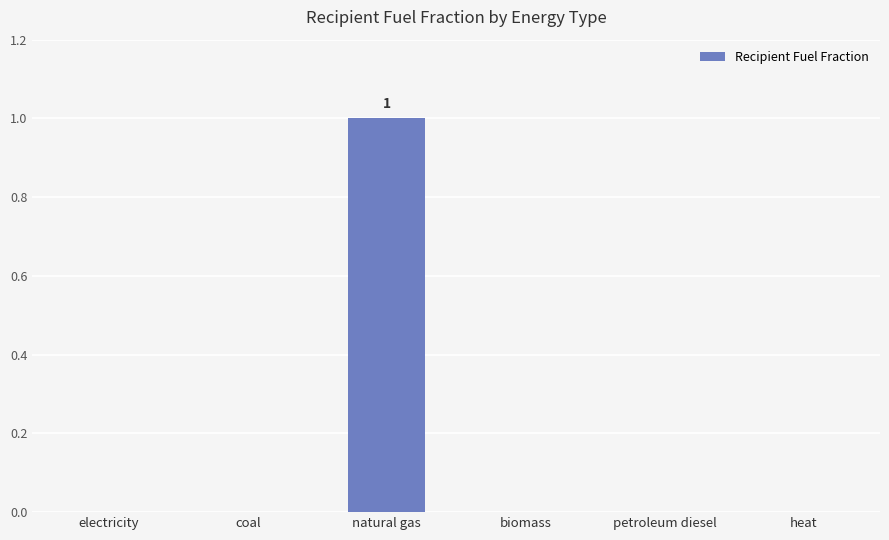

Which category has the highest value across all series?

natural gas